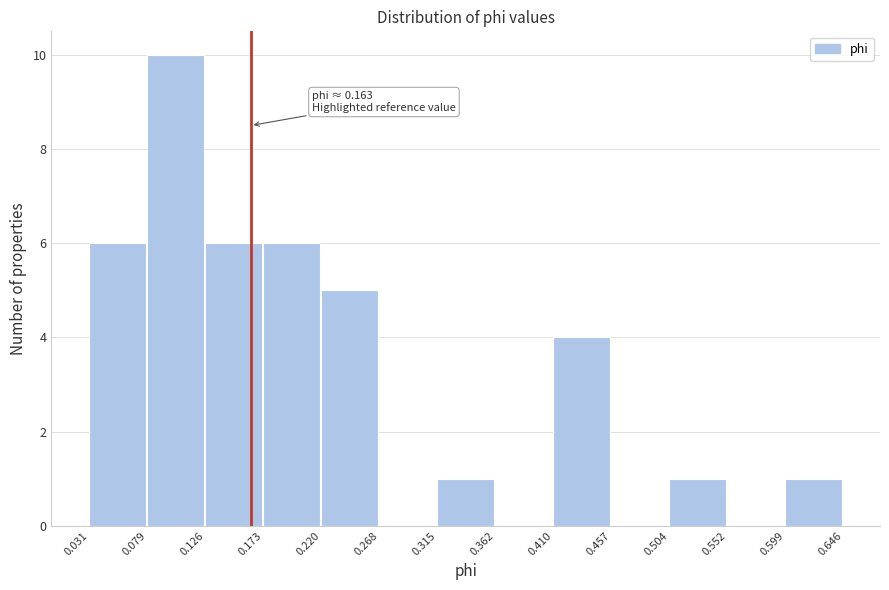

Over which range of the x-axis is the bar tallest?

0.079 to 0.126